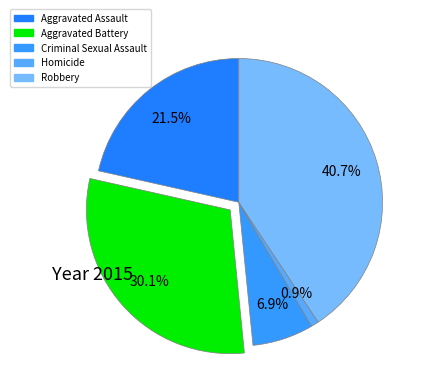

Does any single category account for the majority?

No